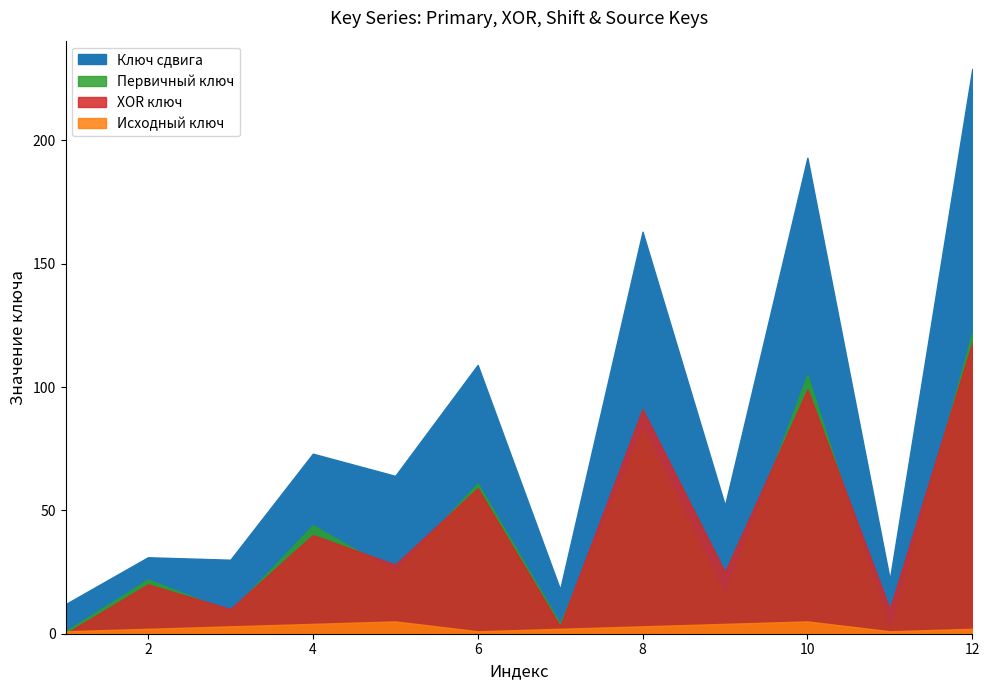

True or false: Ключ сдвига and Исходный ключ intersect in this chart.

False